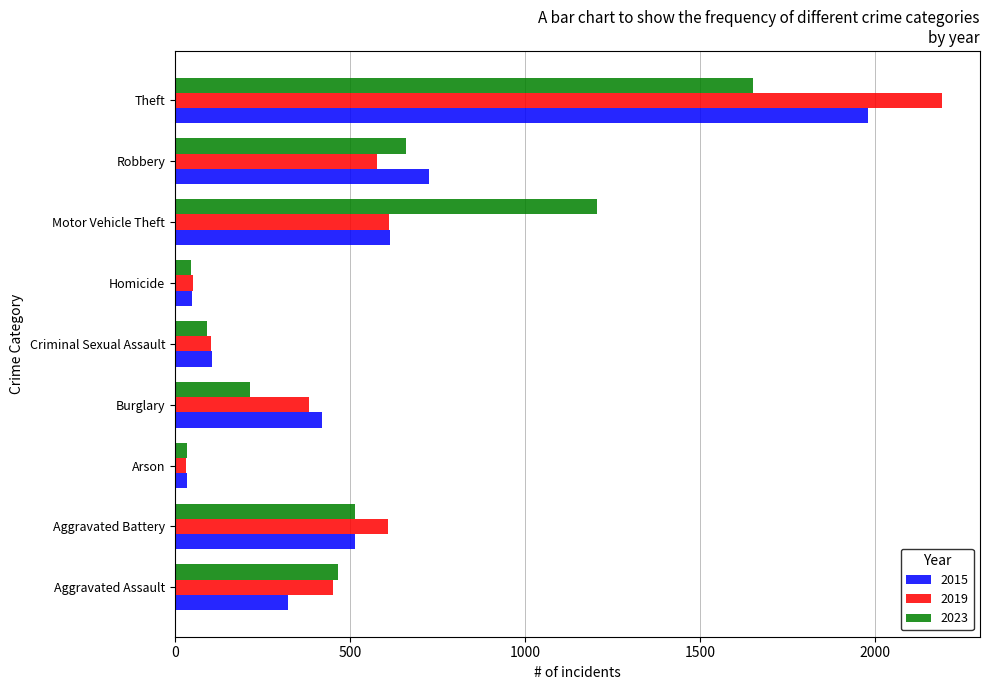

How many distinct data groups are displayed?

3